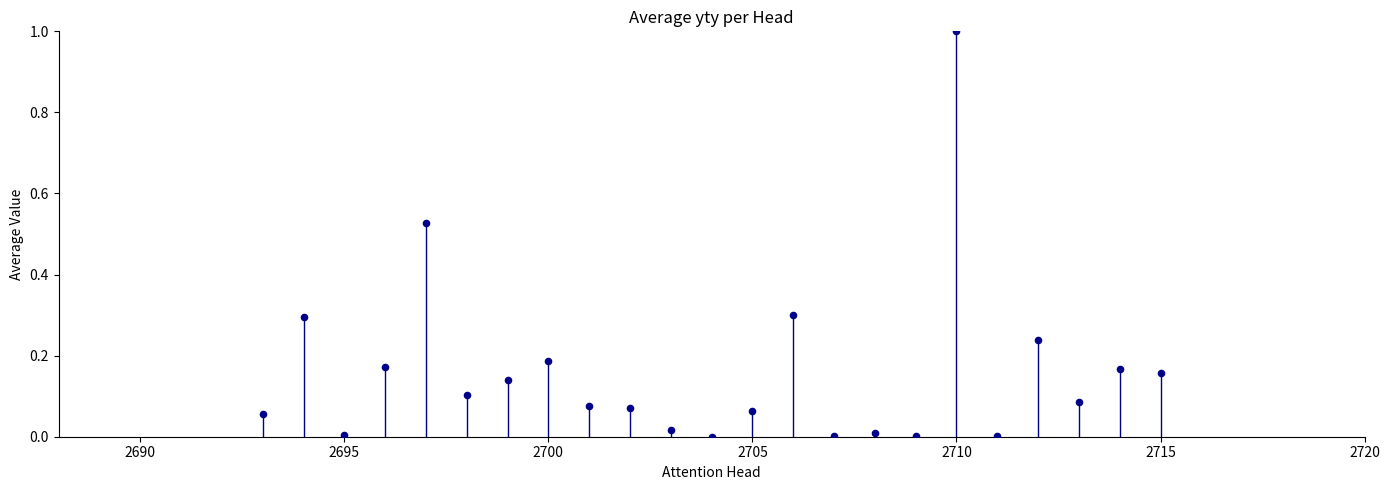

What is the range of Y values (max minus min)?

1.0